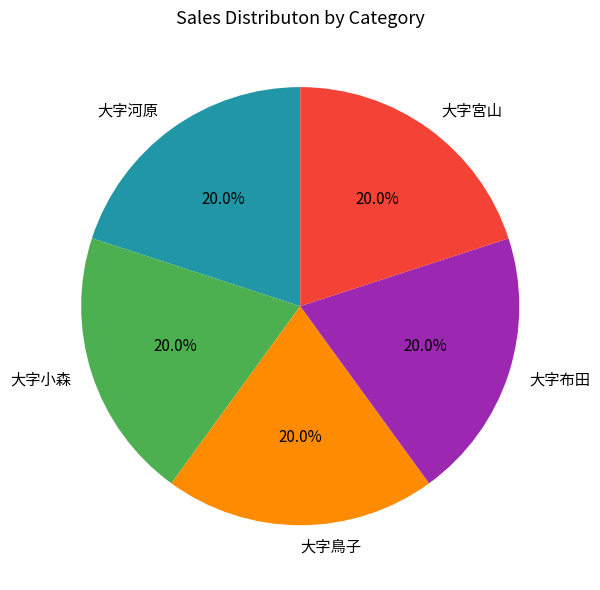

Does any single category account for the majority?

No